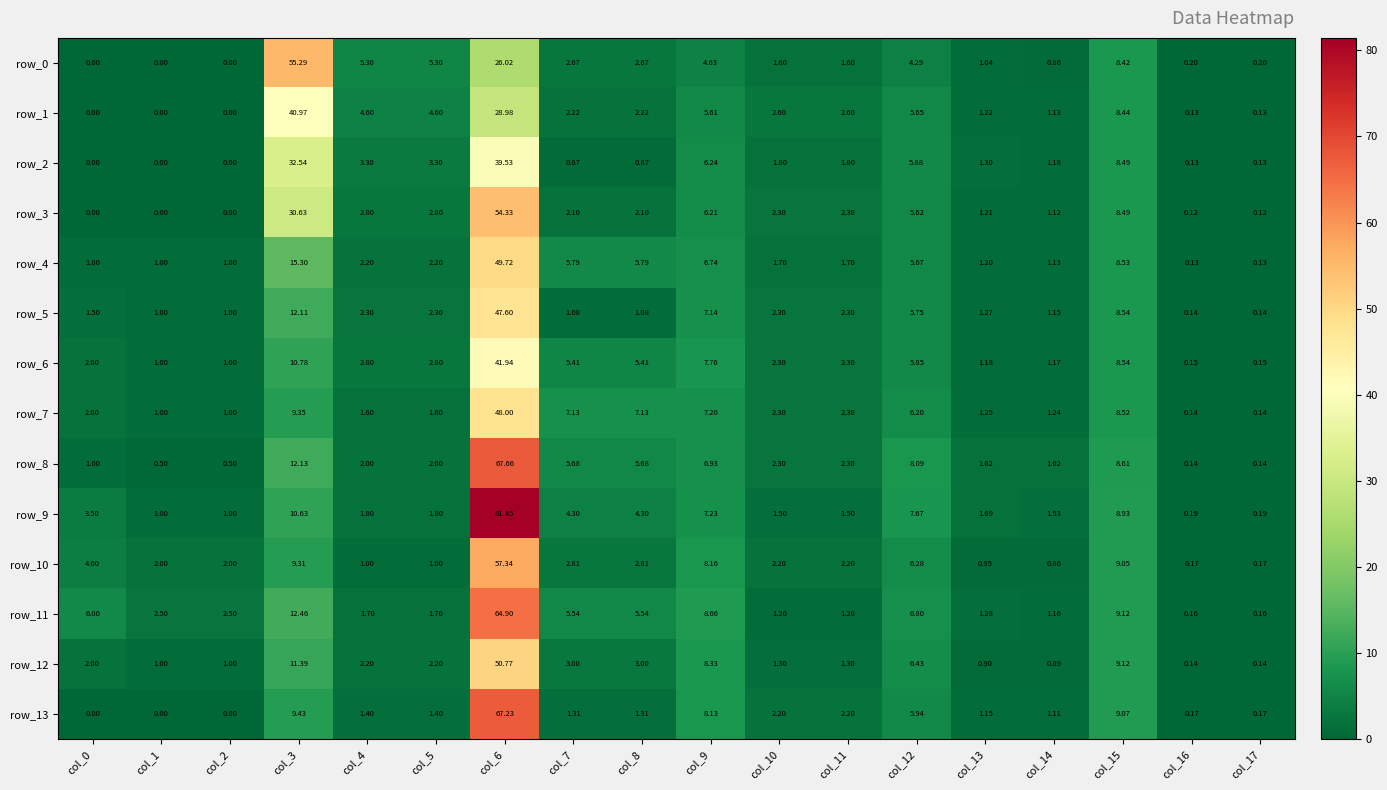

List the series in order of their peak value, lowest first.

row_2, row_1, row_6, row_5, row_7, row_4, row_12, row_3, row_0, row_10, row_11, row_13, row_8, row_9